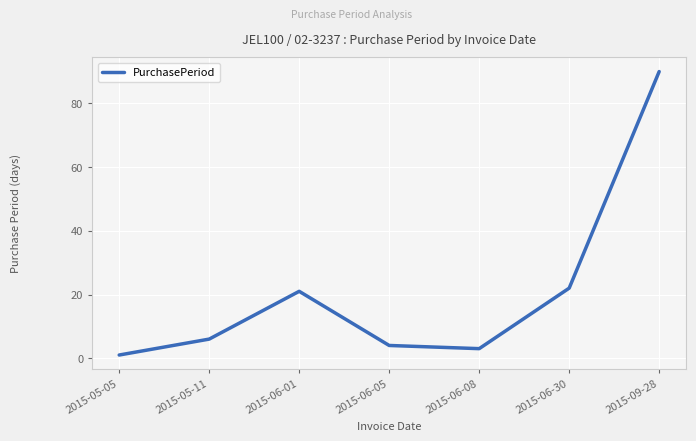

What is the greatest value displayed?

90